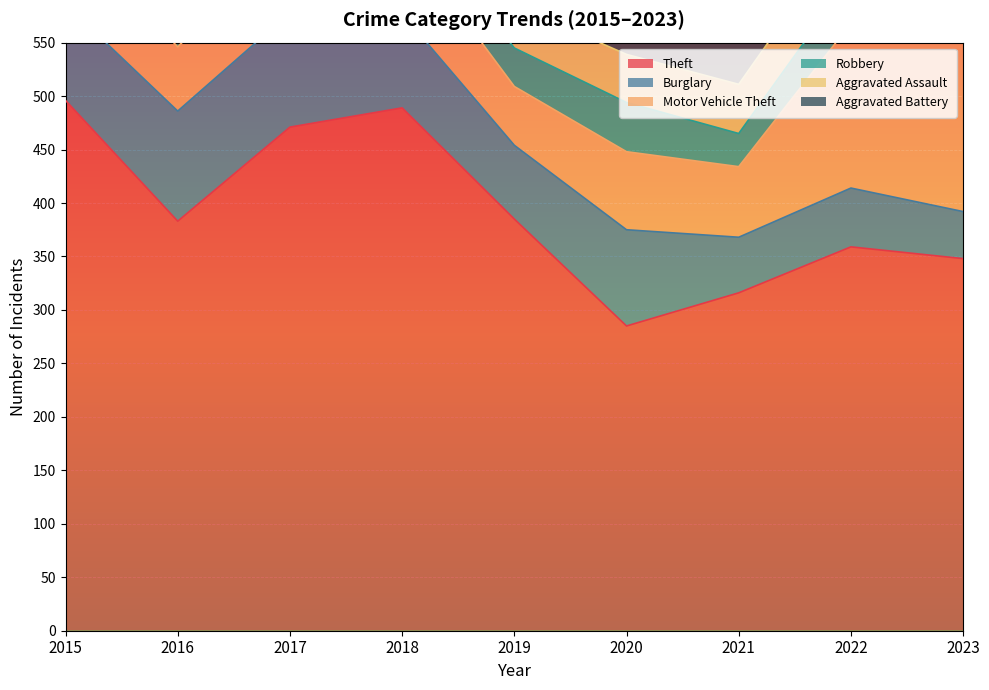

Which label corresponds to the smallest value in the chart?

2018